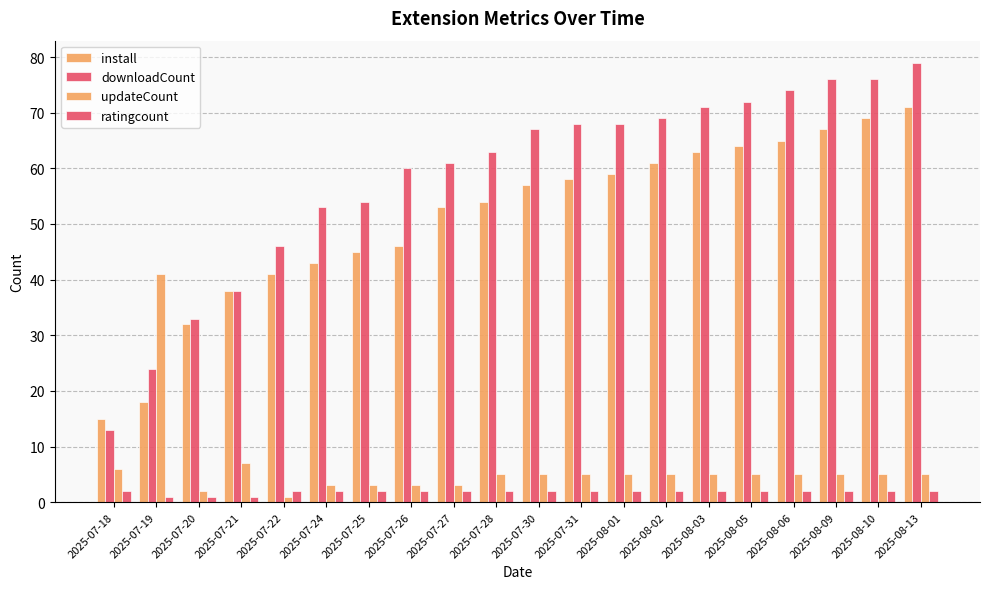

What is the difference between the maximum and minimum values in the downloadCount series?

66